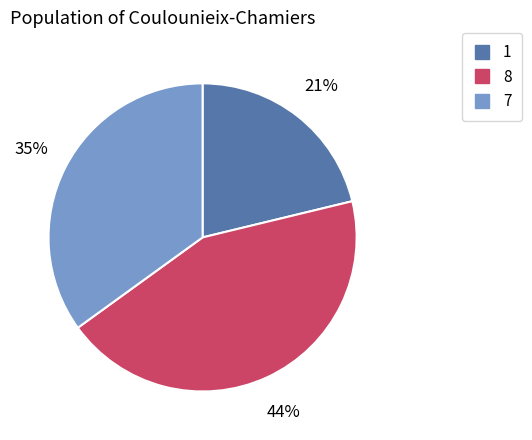

Is it true that 1 is 8% of the pie?

False